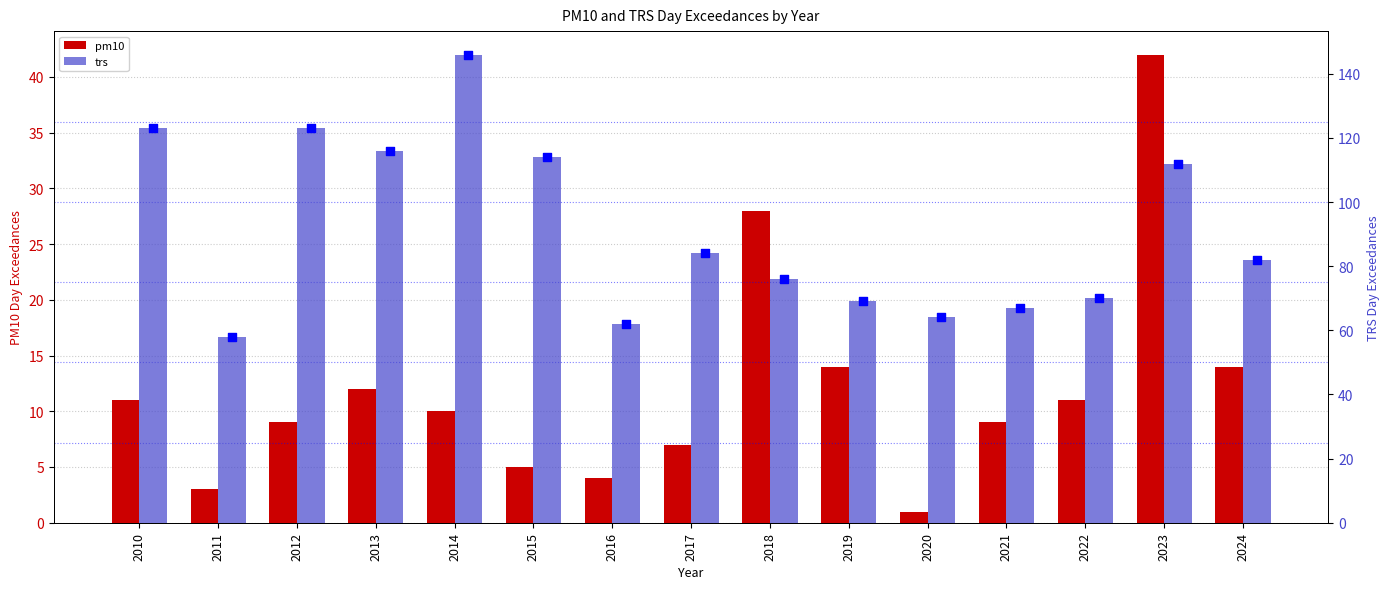

Which series contains the highest Y value?

trs